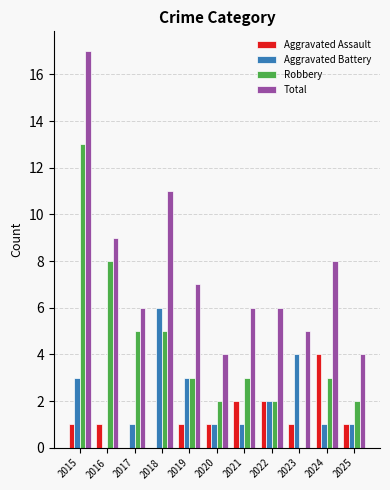

Are the bars grouped side by side (vs. stacked)?

Yes